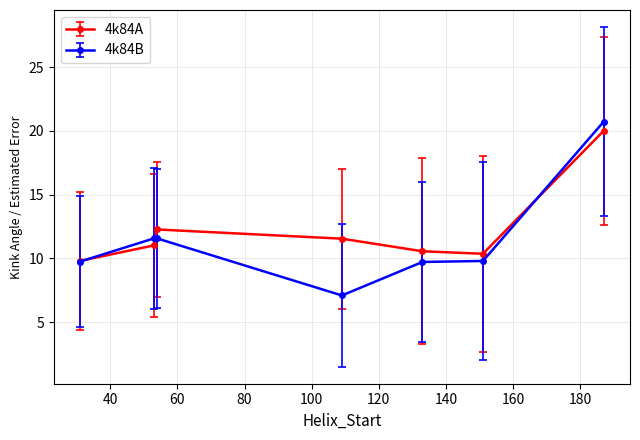

Which series has the largest total across all categories?

4k84A